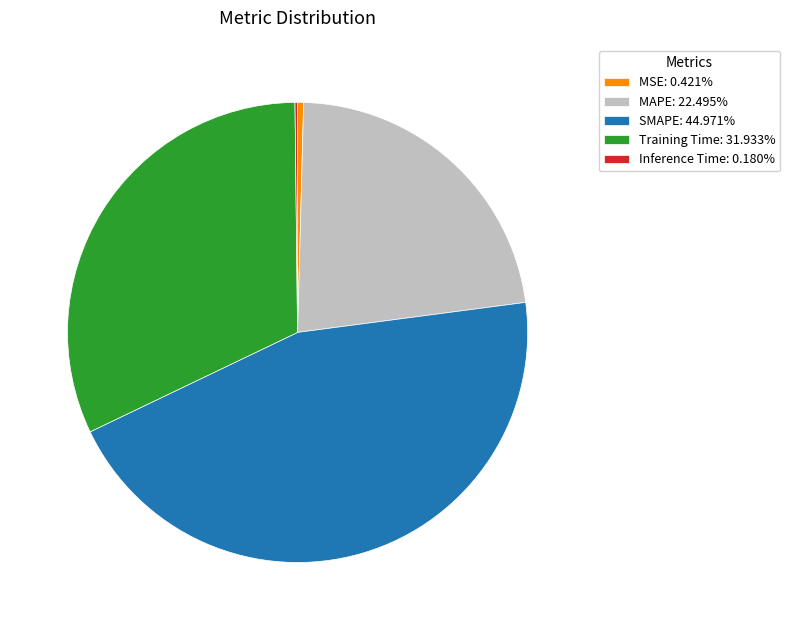

Is there any slice that represents more than half of the pie?

No